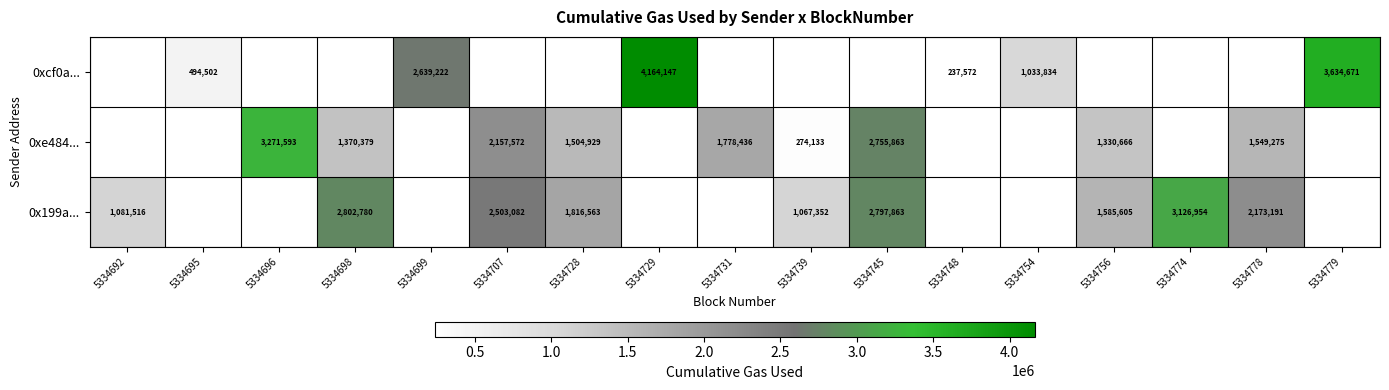

Between 5334778 and 5334754, which is larger?

5334754